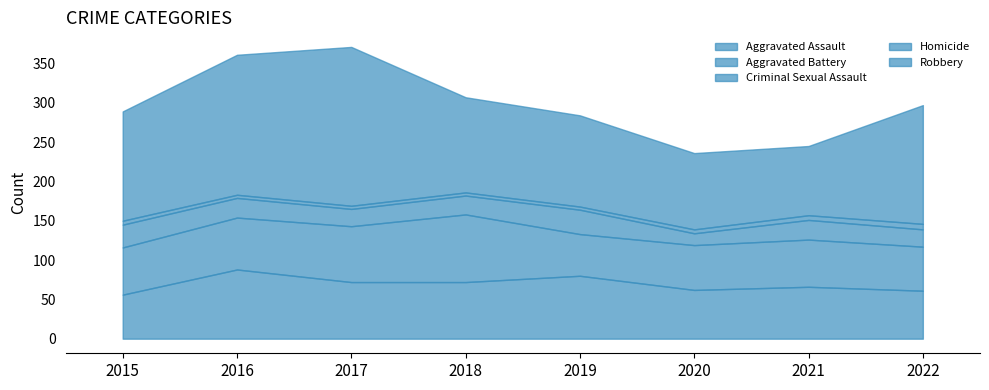

What is the smallest value displayed?

4